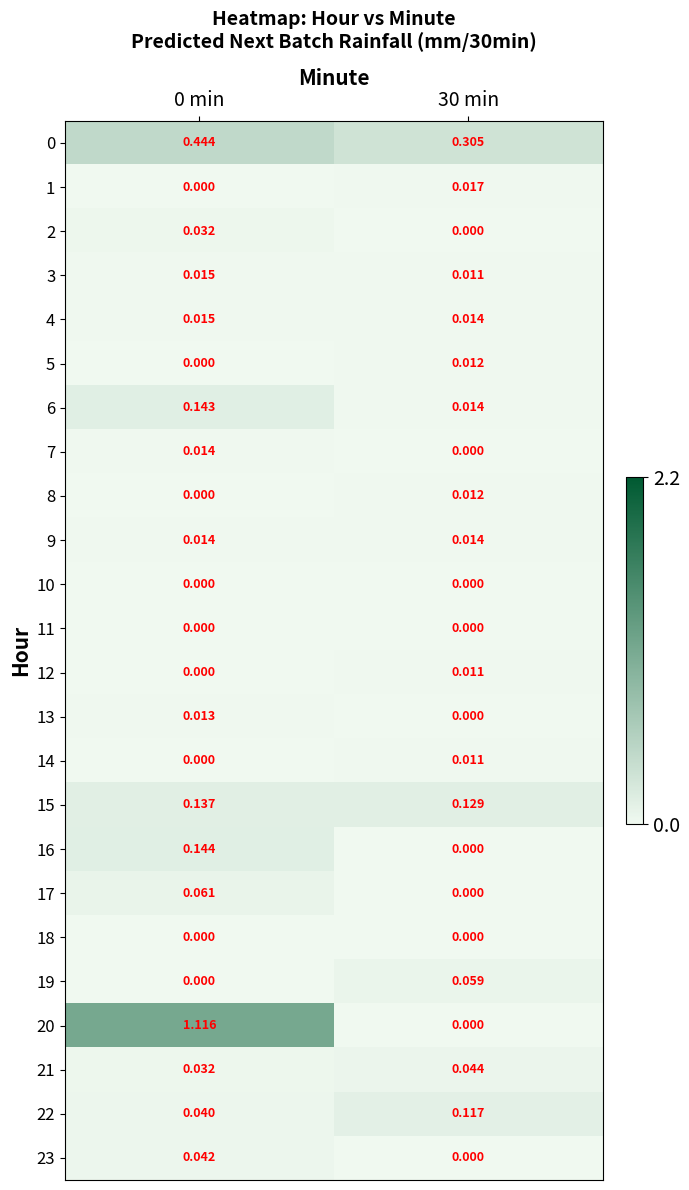

Is the value of 5 at 0 min greater than the value of 6 at 30 min?

No